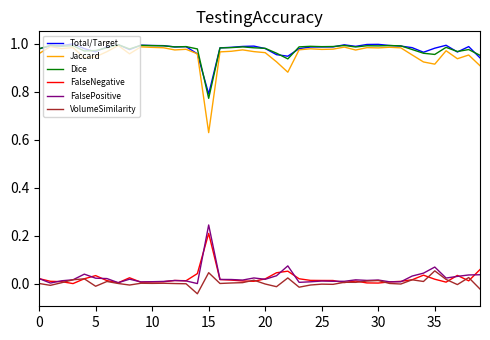

True or false: FalseNegative and Dice intersect in this chart.

False